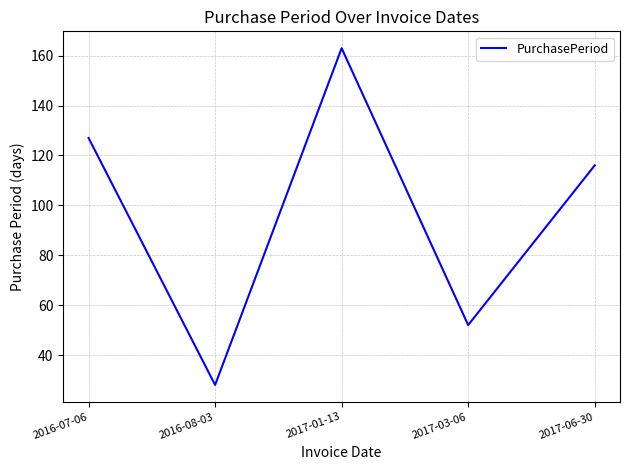

What is the sum of all values?

486